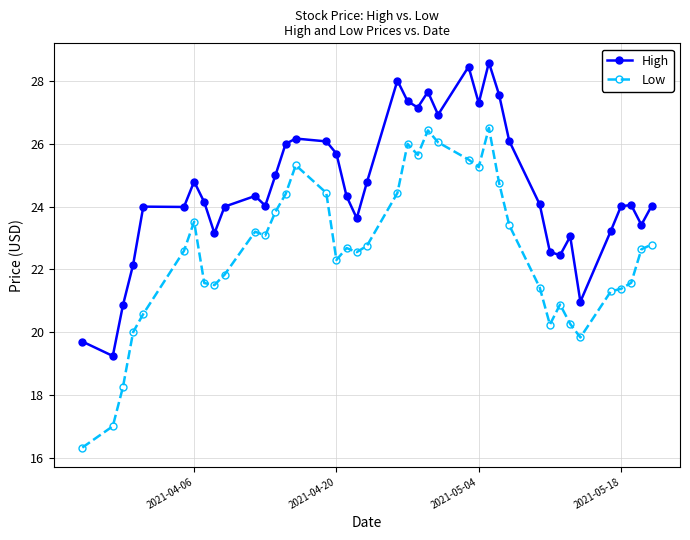

What is the maximum value shown in the chart?

28.6